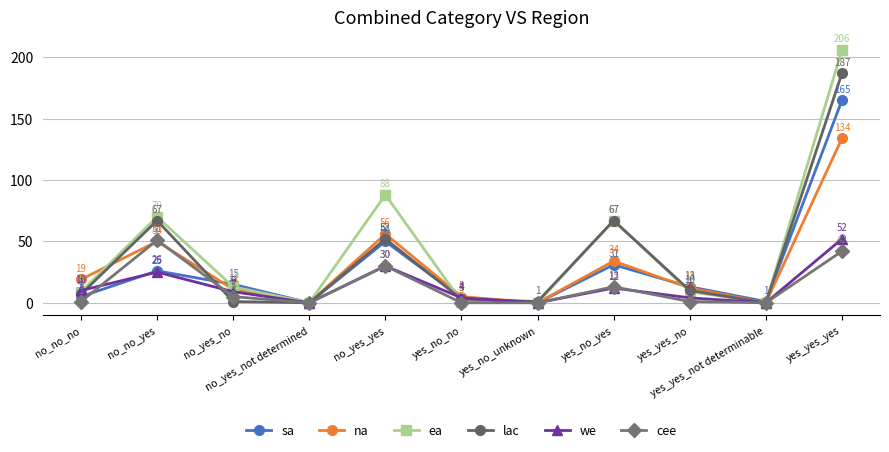

Rank the series by their maximum value, from highest to lowest.

ea, lac, sa, na, we, cee